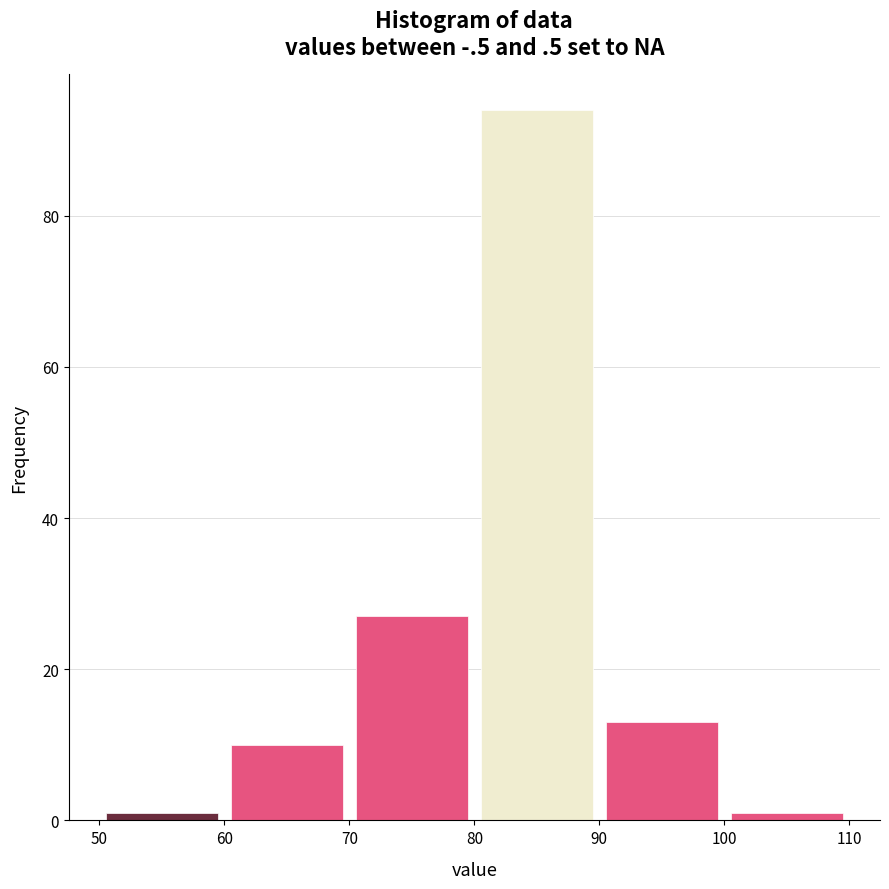

Over which range of the x-axis is the bar tallest?

80 to 90